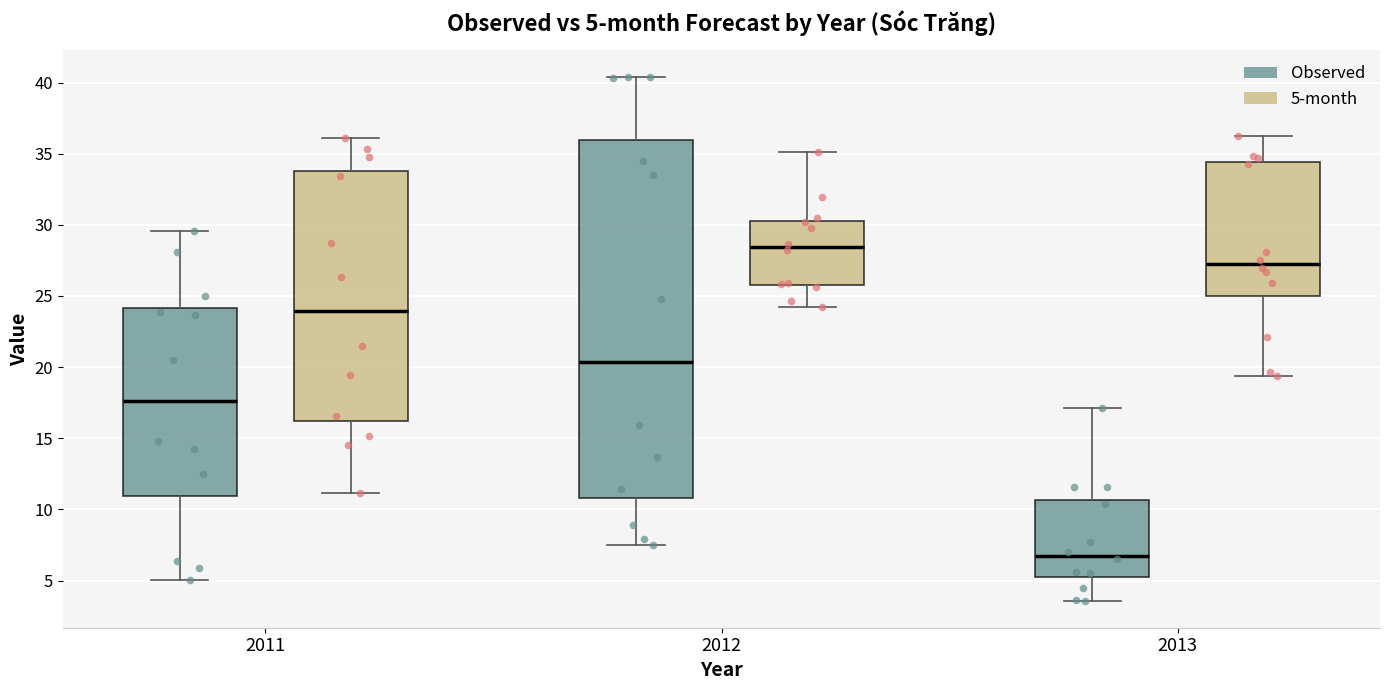

Which box has the lowest median line?

2013 (Observed)